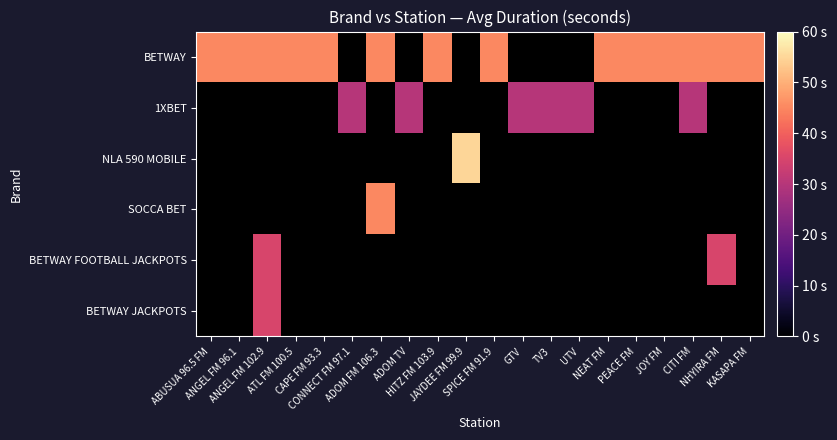

How many values in BETWAY are above zero?

14